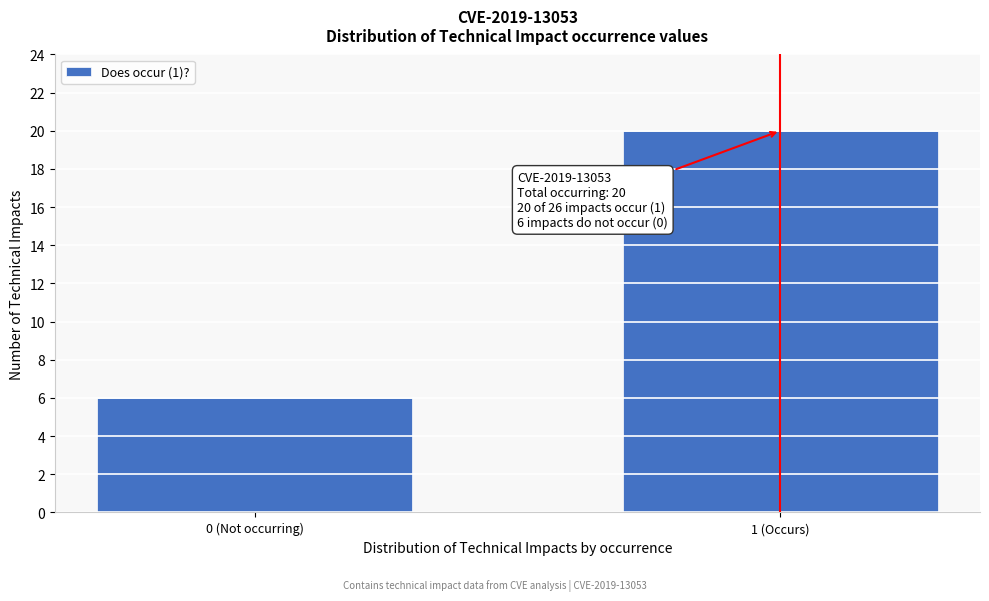

Reading left to right, what are all the values shown in this chart?

6	20